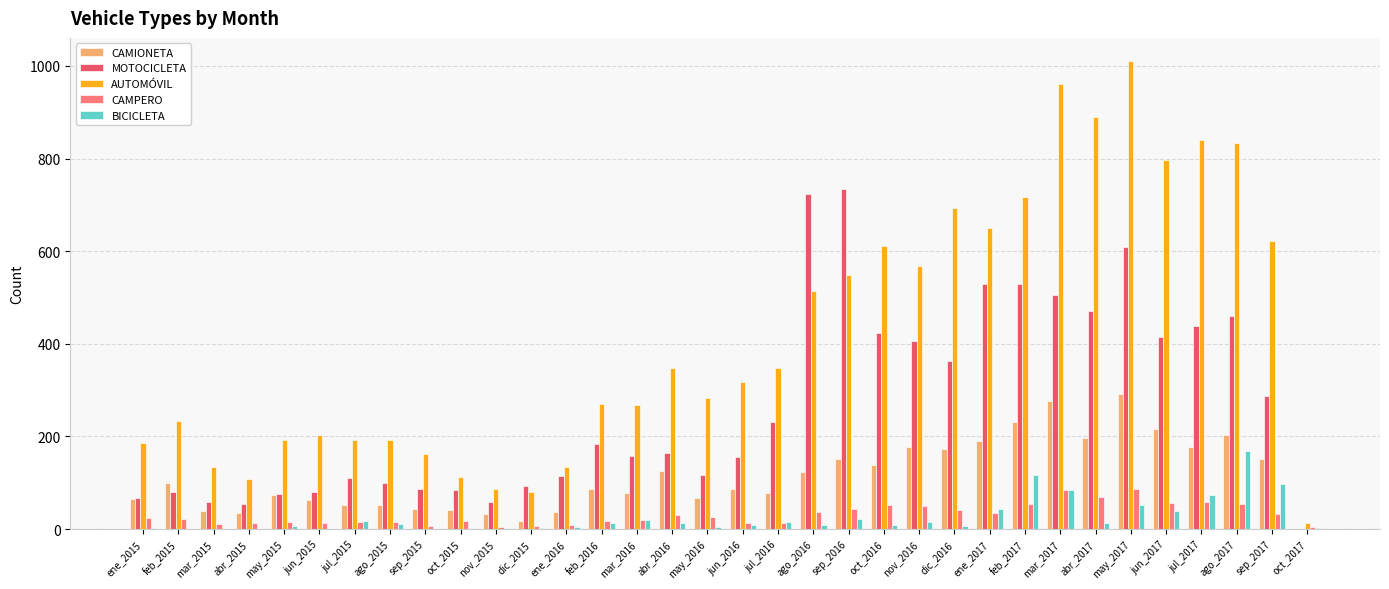

What is the average value of the CAMPERO series?

31